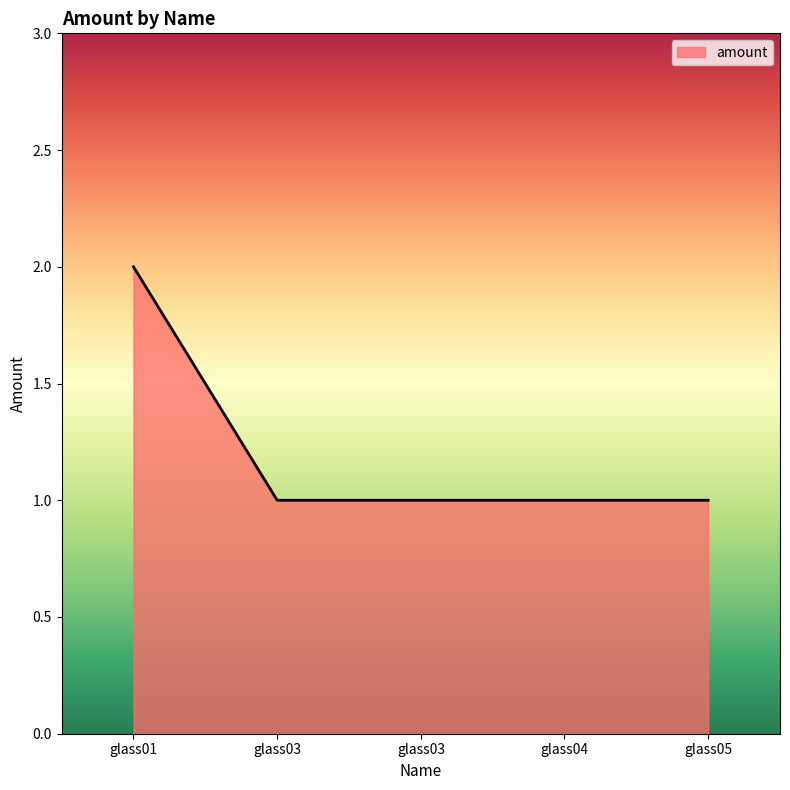

Does the chart display data point markers on the line(s)?

No